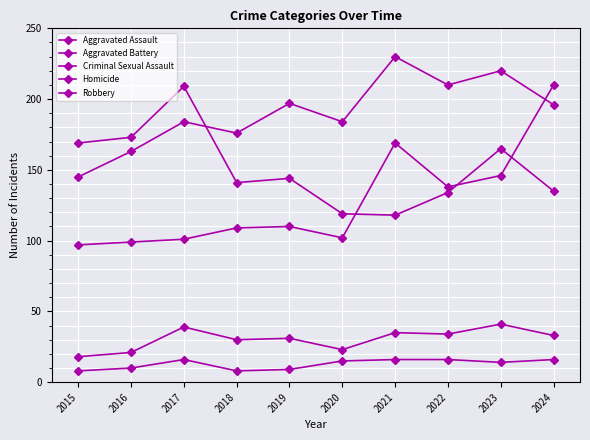

At how many categories does at least one series exceed 16?

10